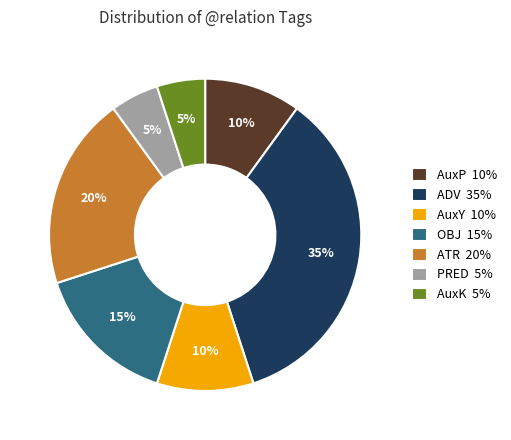

The PRED slice represents 13% of the pie. True or false?

False